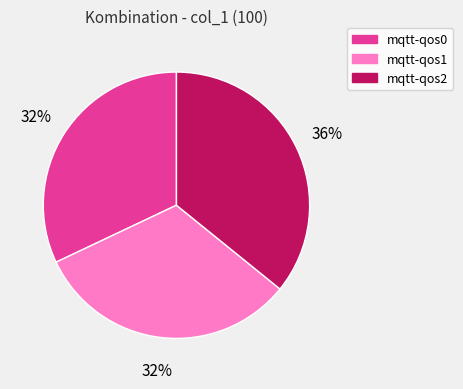

Do mqtt-qos2 and mqtt-qos1 together represent more than half of the pie?

Yes